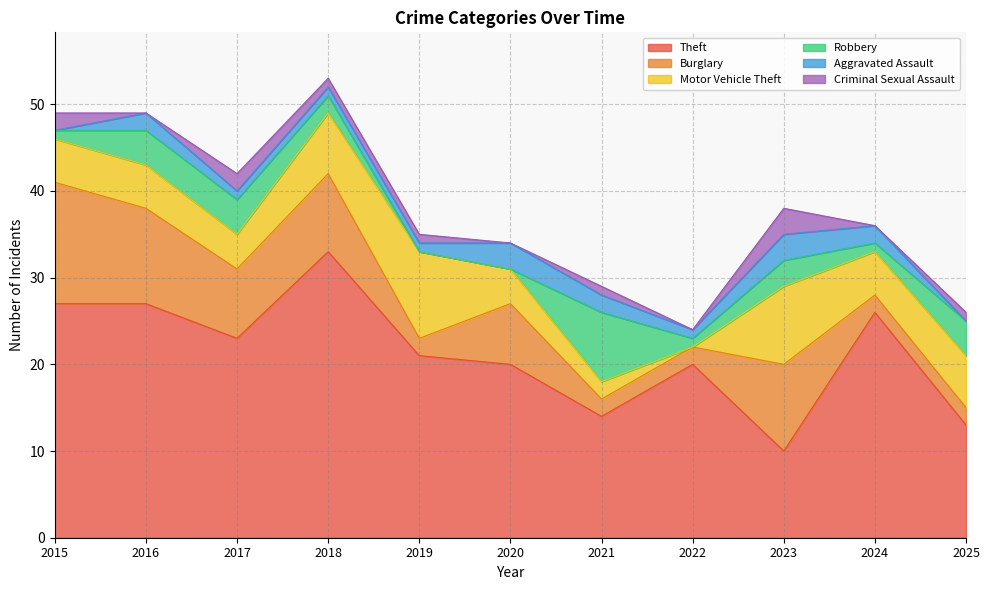

Which series has the largest total across all categories?

Theft